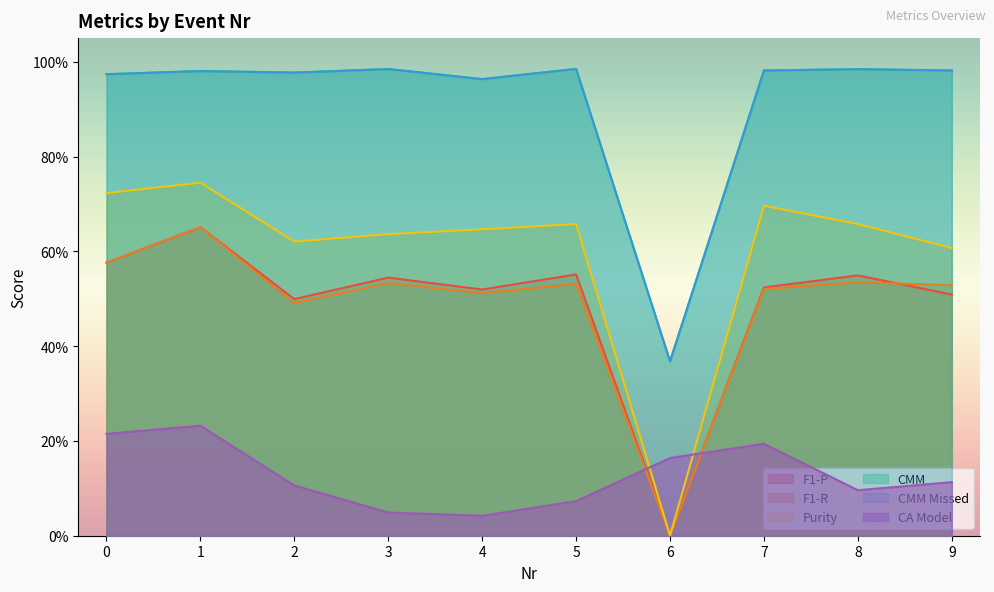

True or false: F1-P has a value of 0.8 at 8.

False